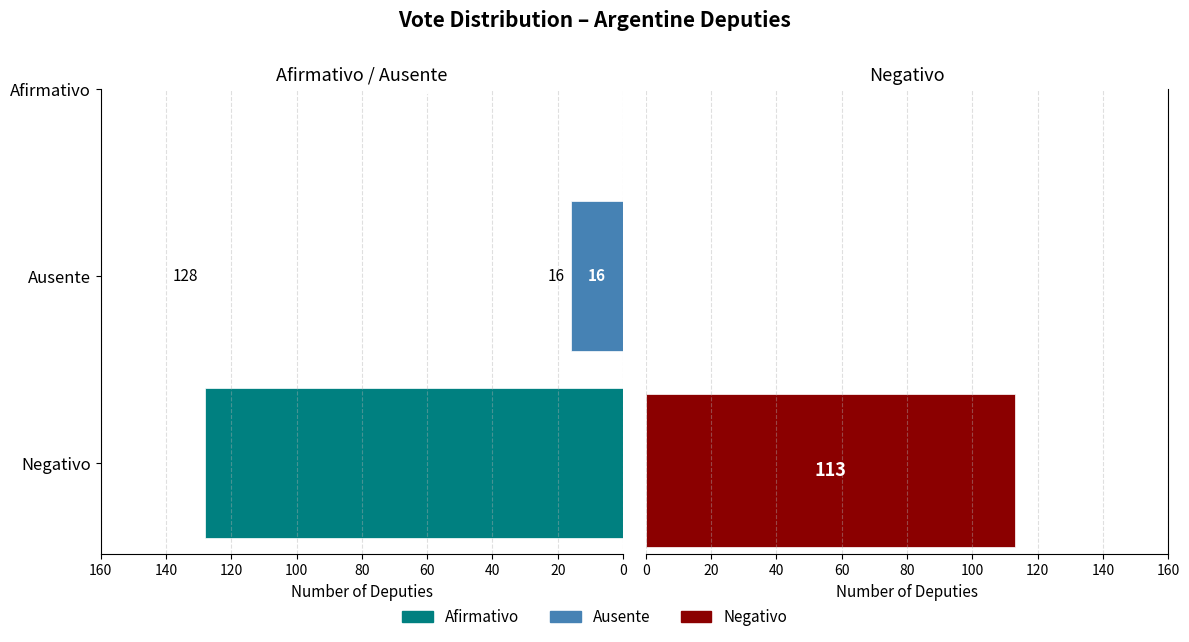

What is the label of the 2nd bar from the right?

Negativo